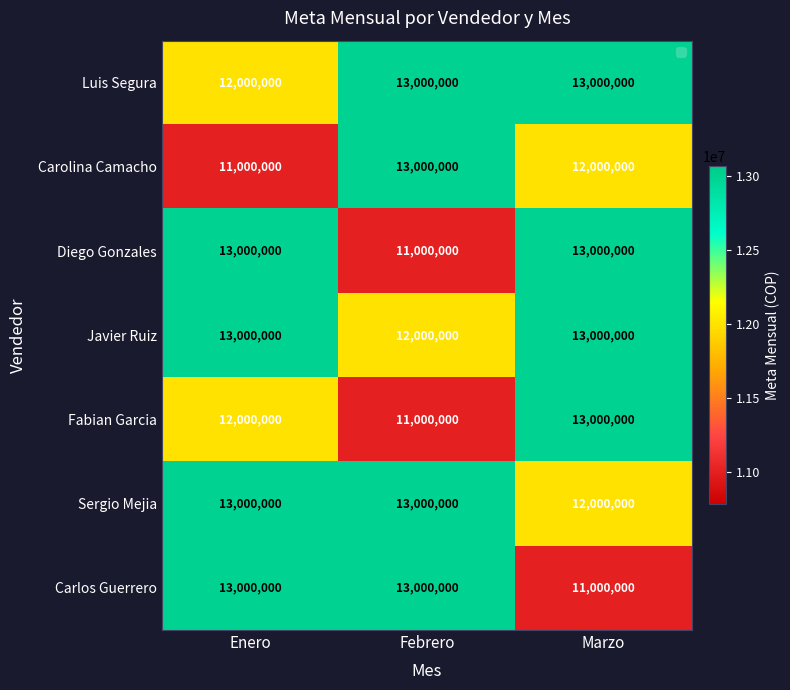

What is the difference between the highest and lowest values at Enero?

2000000